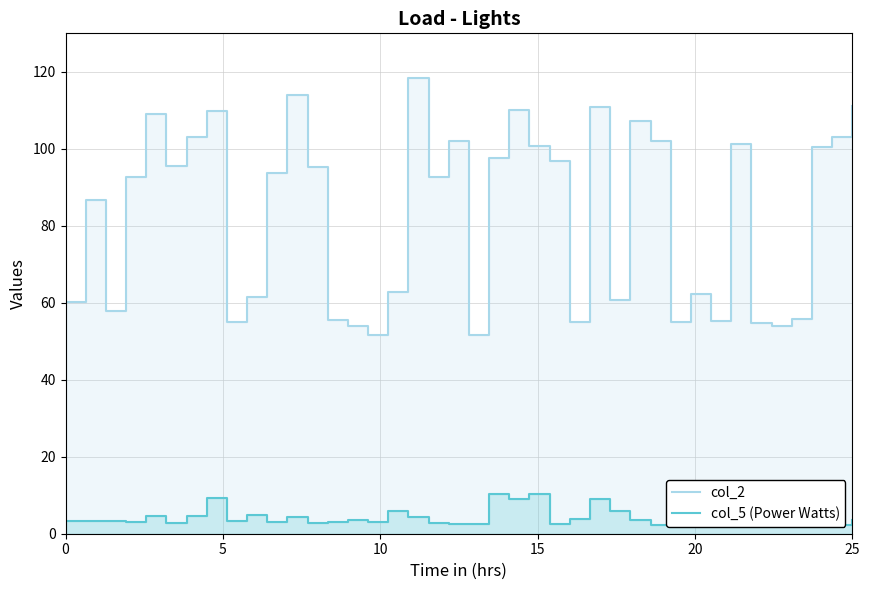

What is the smallest value displayed?

2.3